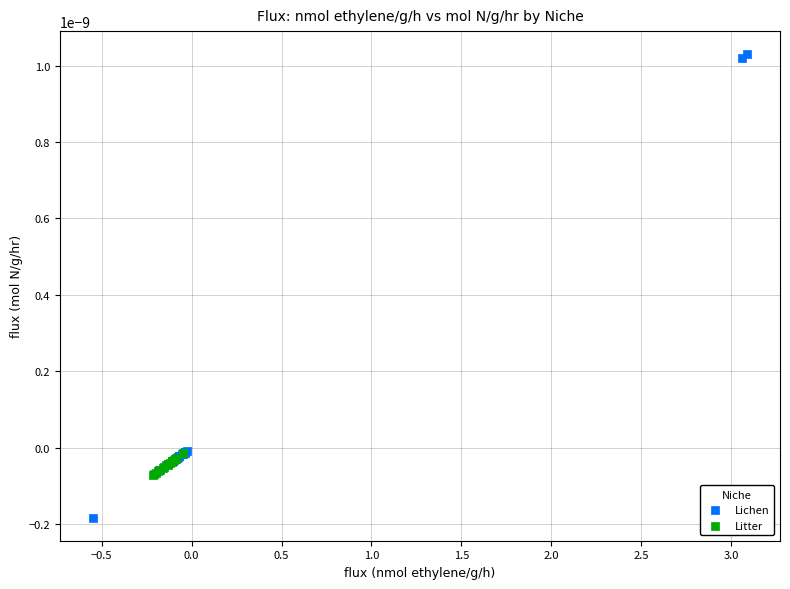

Which series reaches the minimum Y coordinate?

Lichen